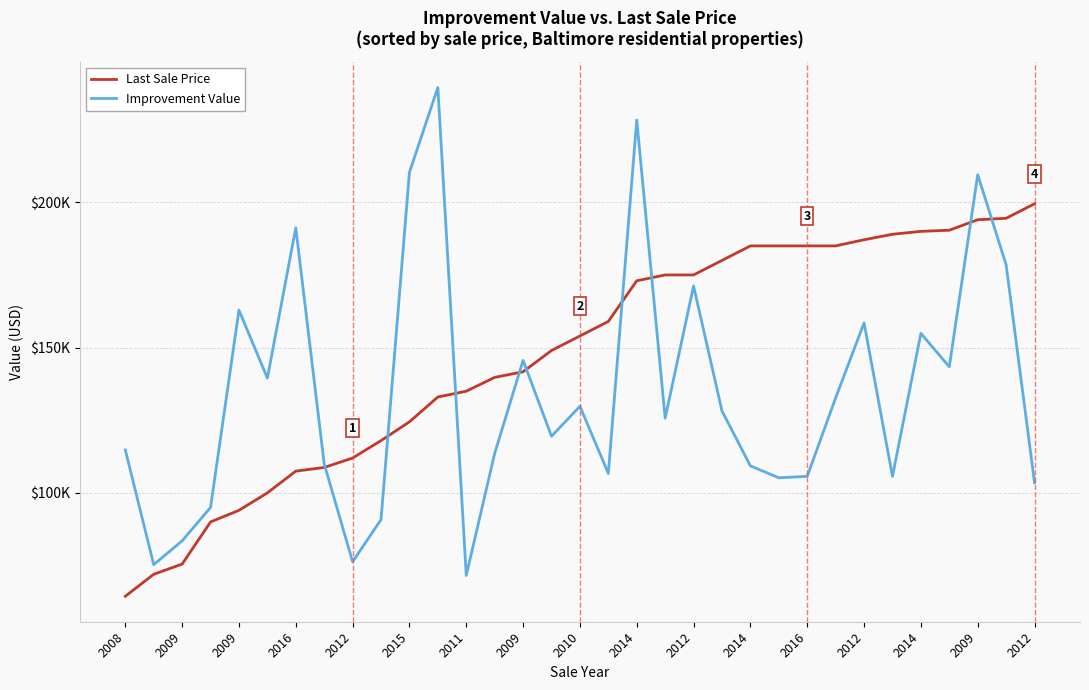

What is the lowest value of the Last Sale Price series?

64419